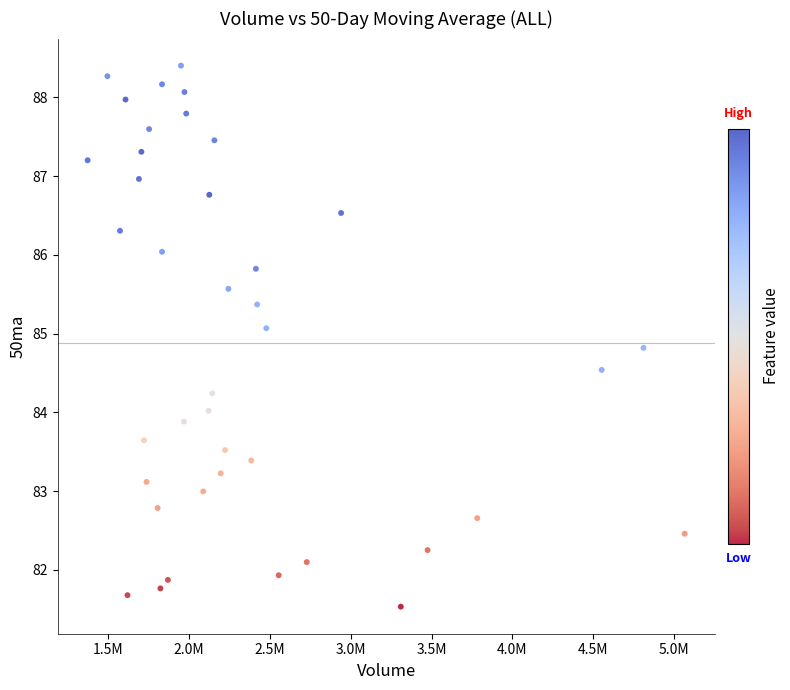

What is the range of Y values (max minus min)?

6.9